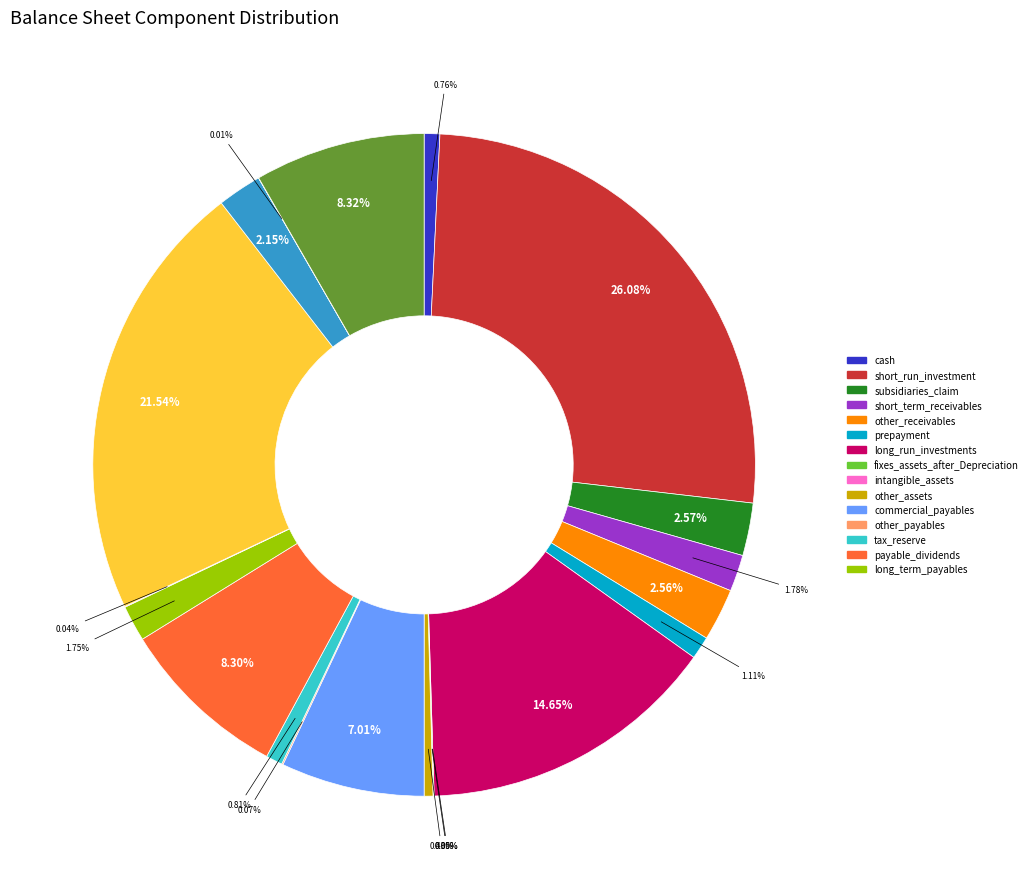

Is there a majority slice in this chart?

No